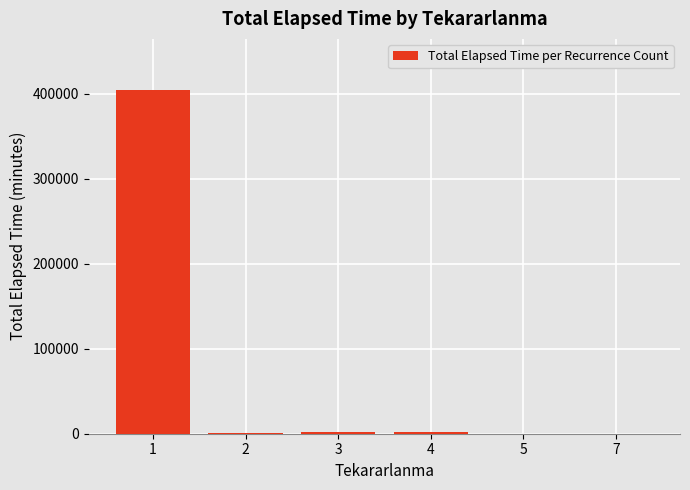

What is the greatest value displayed?

404085